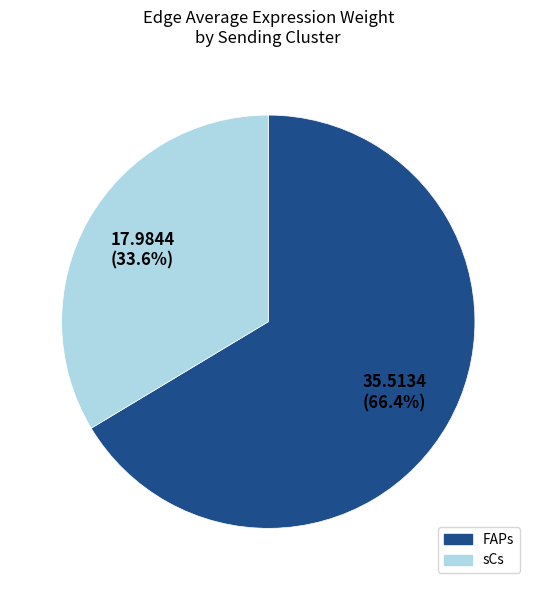

To the nearest percent, what is the difference between the largest and smallest slice percentages?

33%